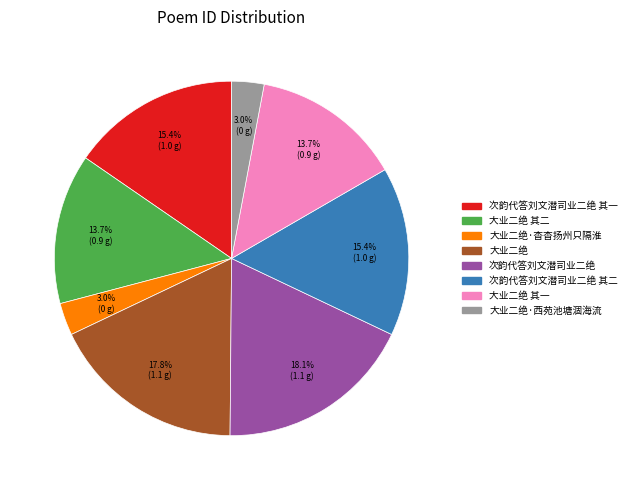

Is there any slice that represents more than half of the pie?

No